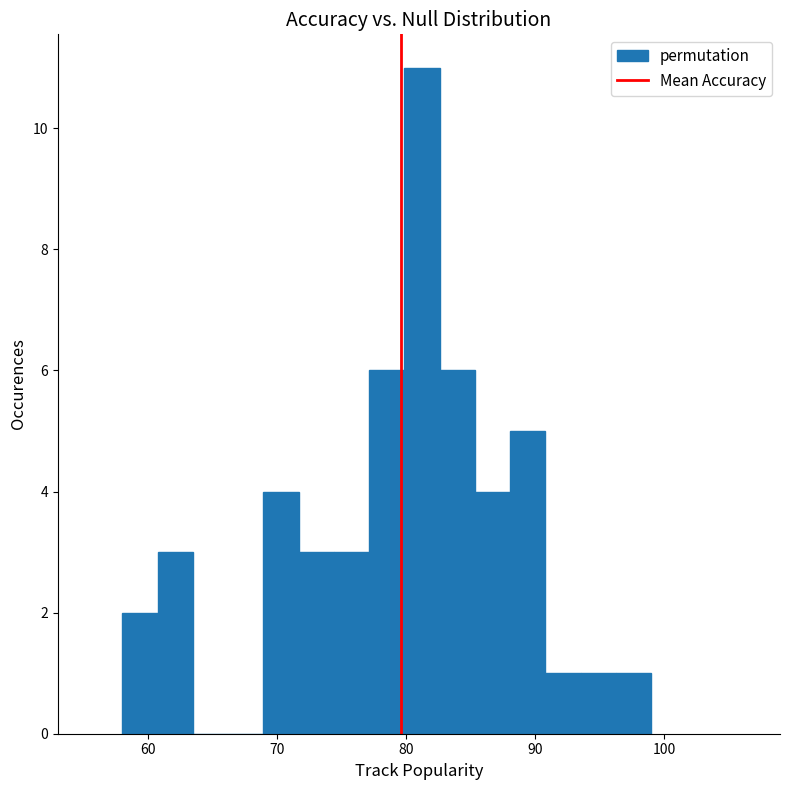

Around what value on the x-axis is the tallest bar? Give the approximate position of its centre, as read against the axis.

81